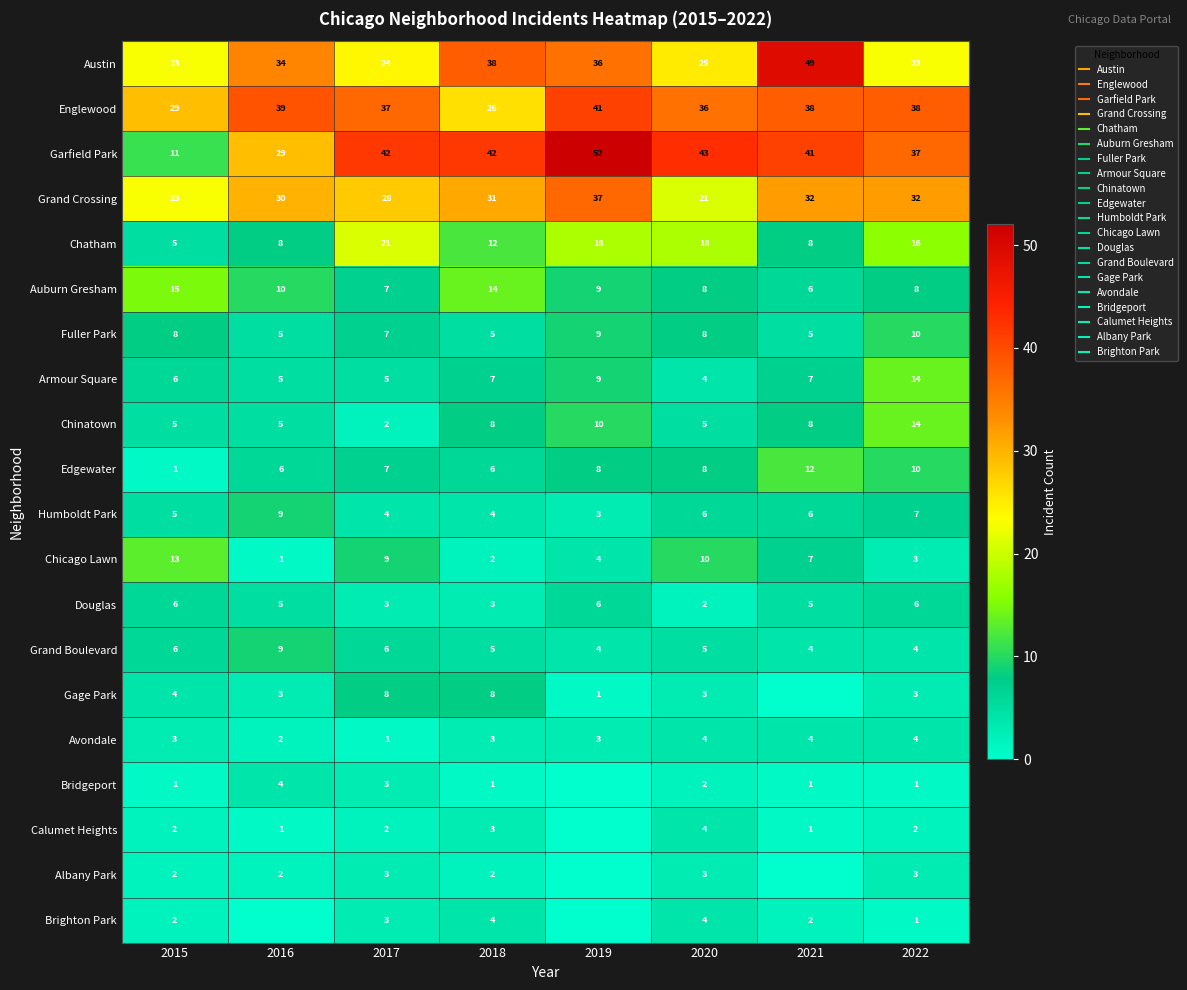

Count the number of data series in this chart.

20